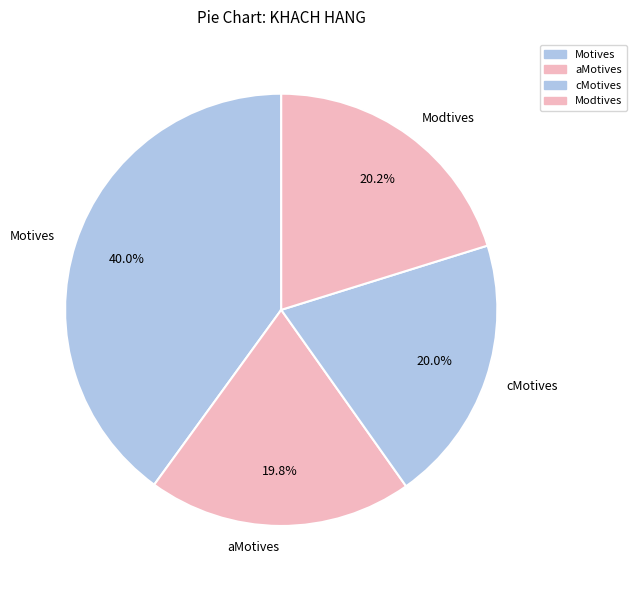

To the nearest percent, what is the combined percentage of aMotives and cMotives?

40%